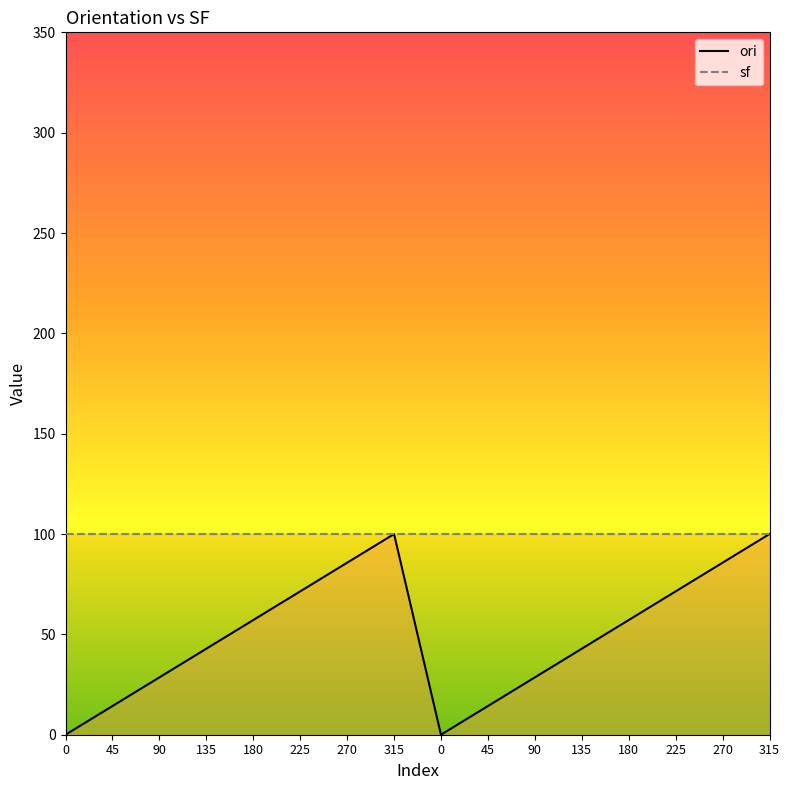

What are all the series names shown in the legend?

ori, sf